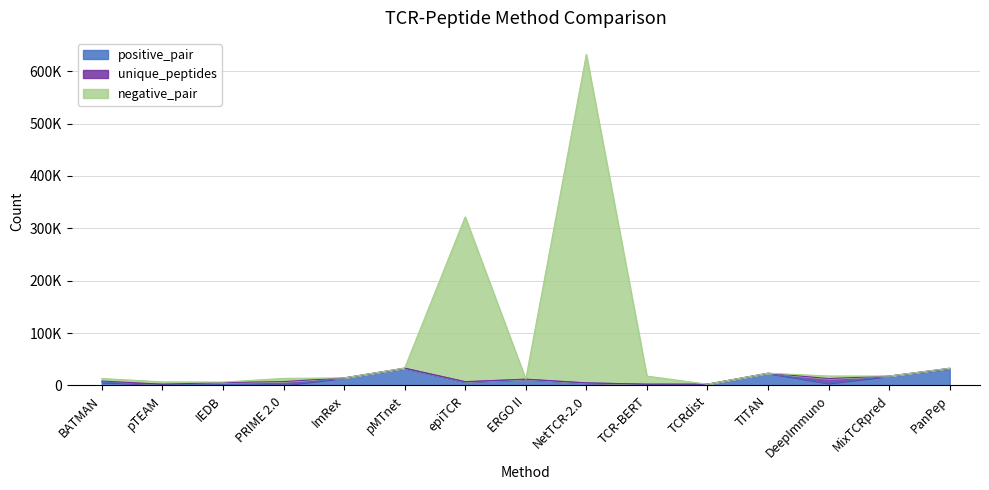

What is the label of the 13th point from the right?

IEDB